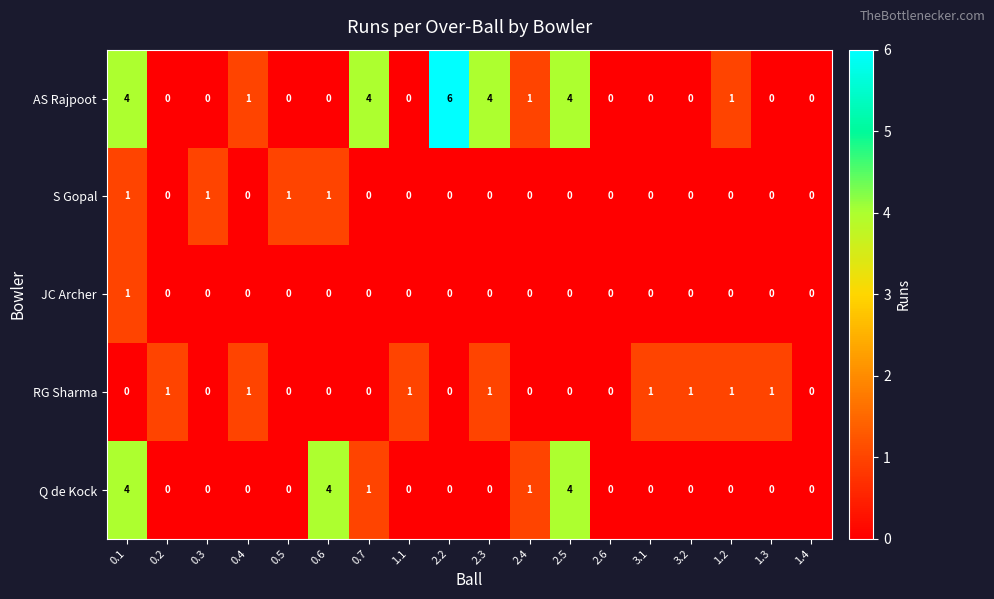

How many AS Rajpoot values are between 0 and 4?

17